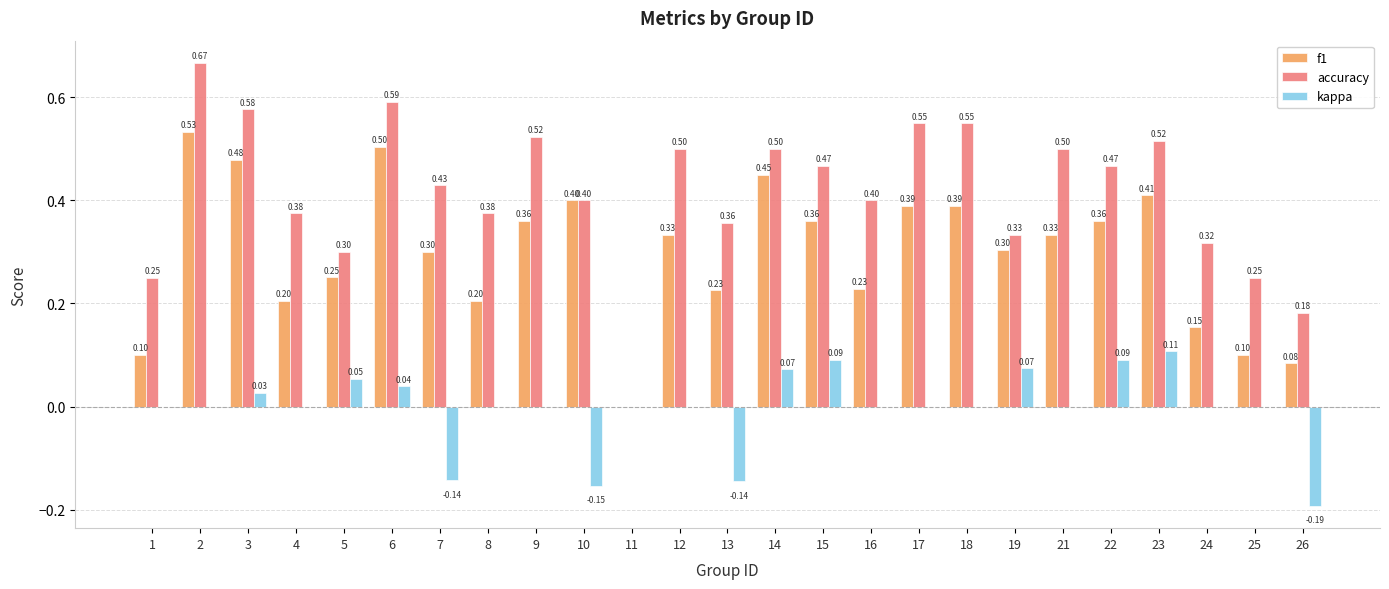

What is the sum of the f1 values at 24 and 5?

0.4